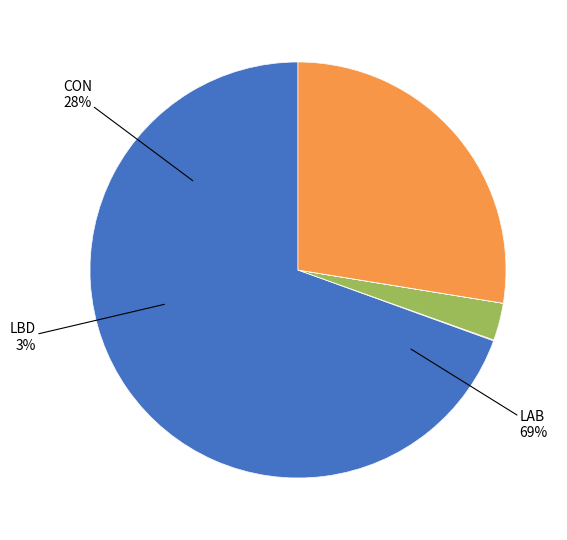

How many segments does this pie chart have?

5